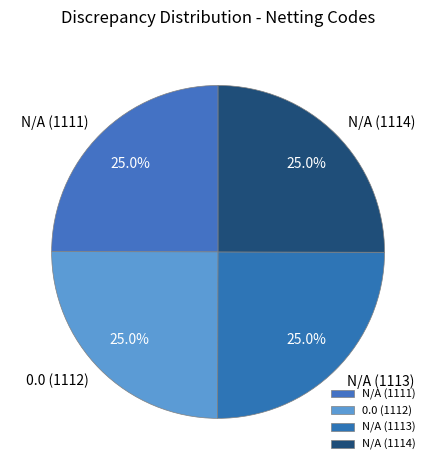

How many slices are in this pie chart?

4